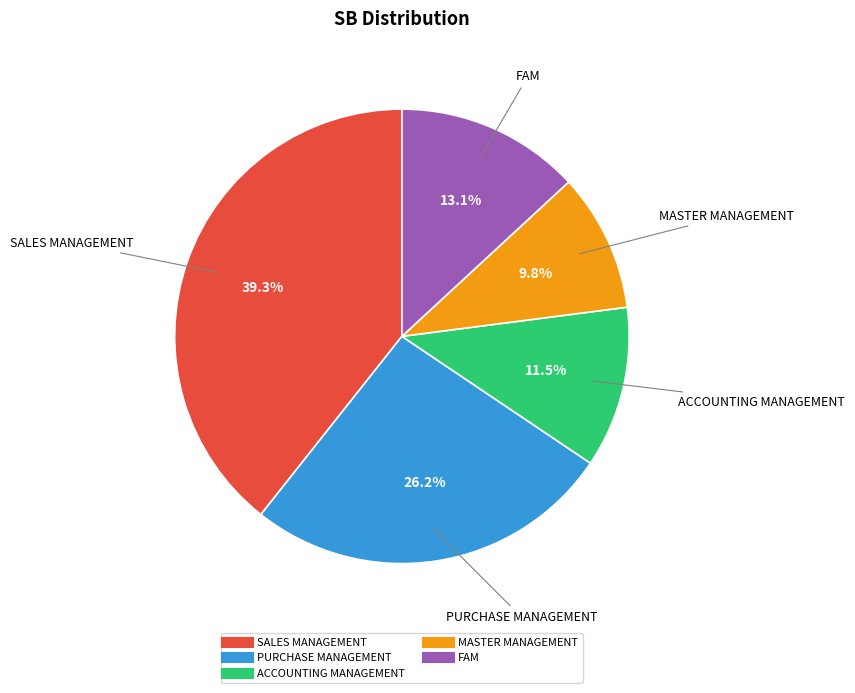

To the nearest percent, what is the average slice percentage?

20%